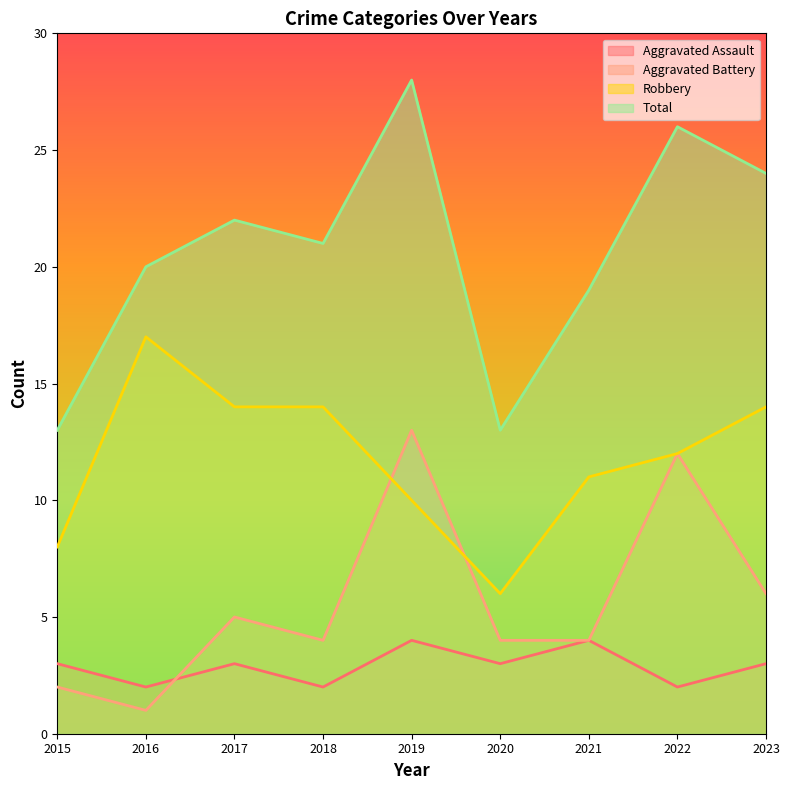

List the series in order of their peak value, lowest first.

Aggravated Assault, Aggravated Battery, Robbery, Total